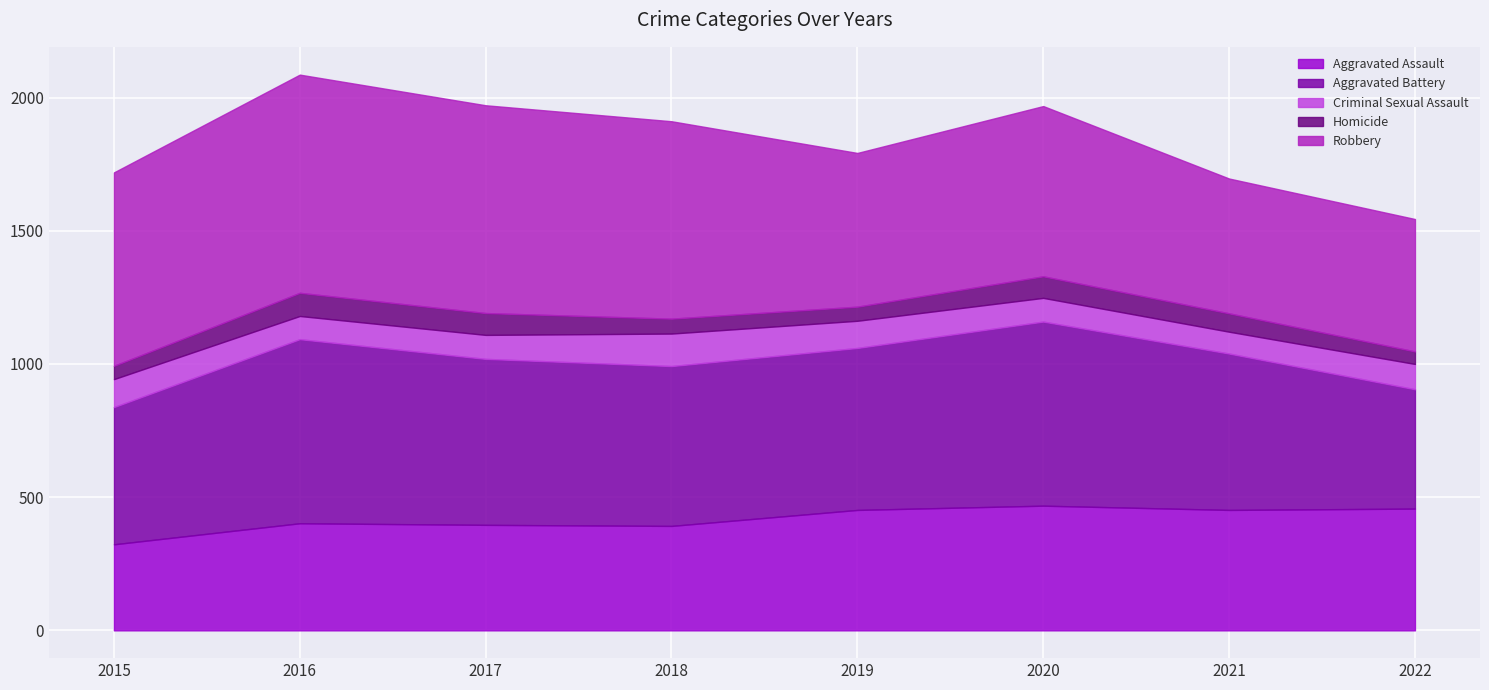

Which series has the widest spread of values?

Robbery